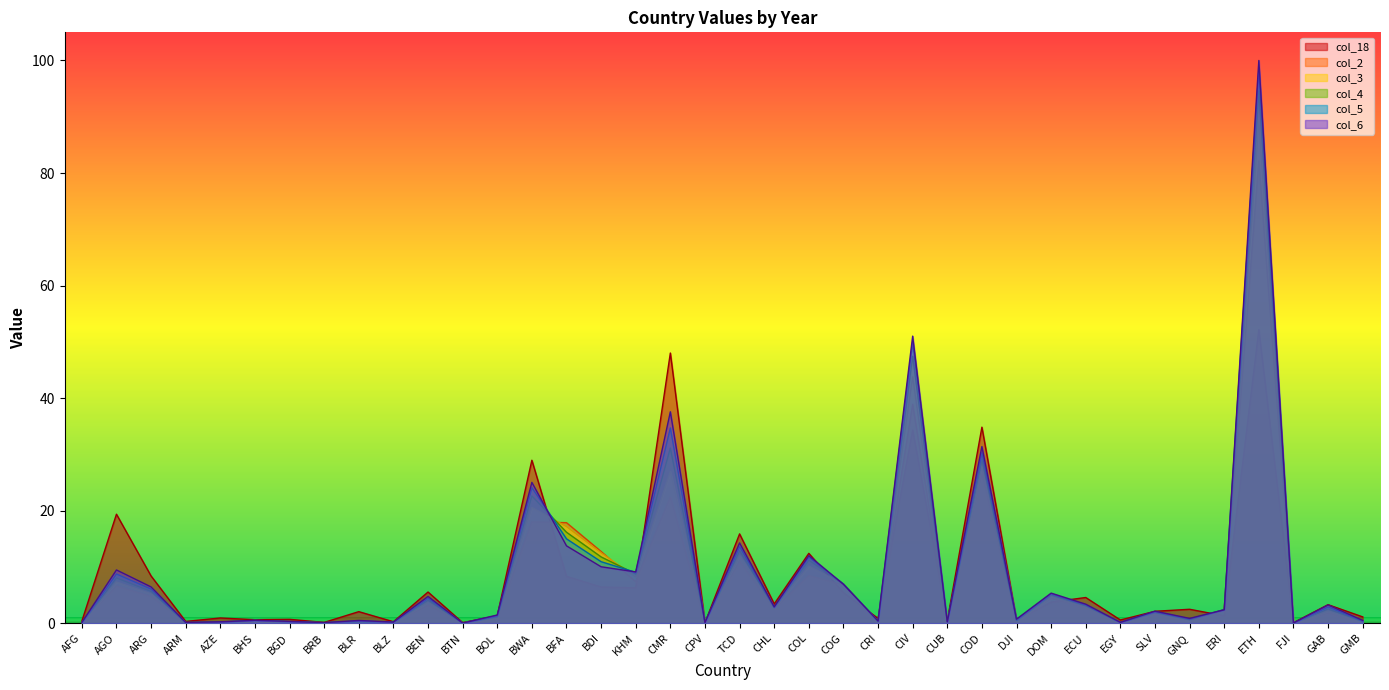

At which label does col_3 first exceed 2?

AGO